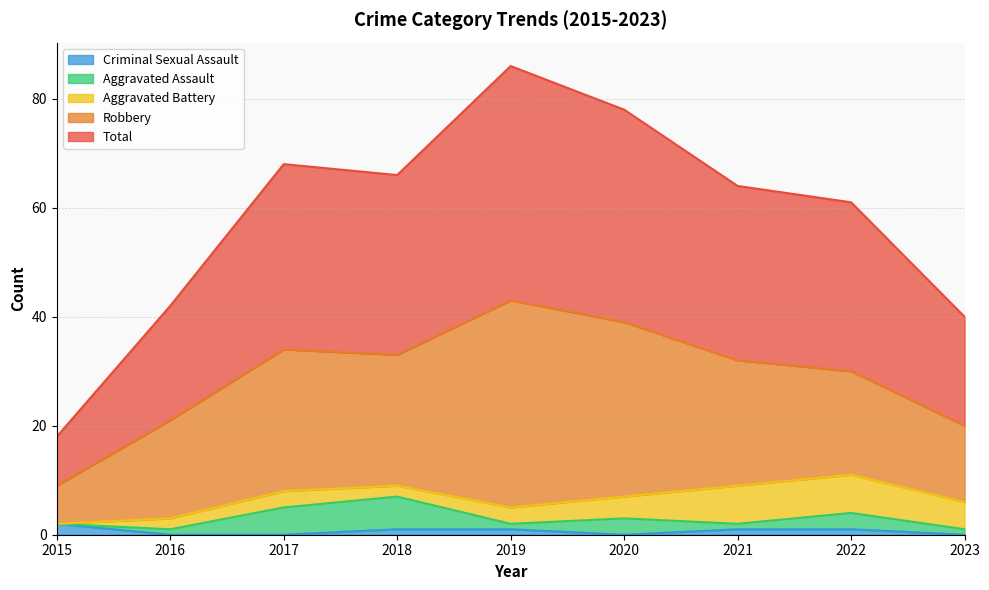

Where is Aggravated Assault nearest to the value 3?

2020